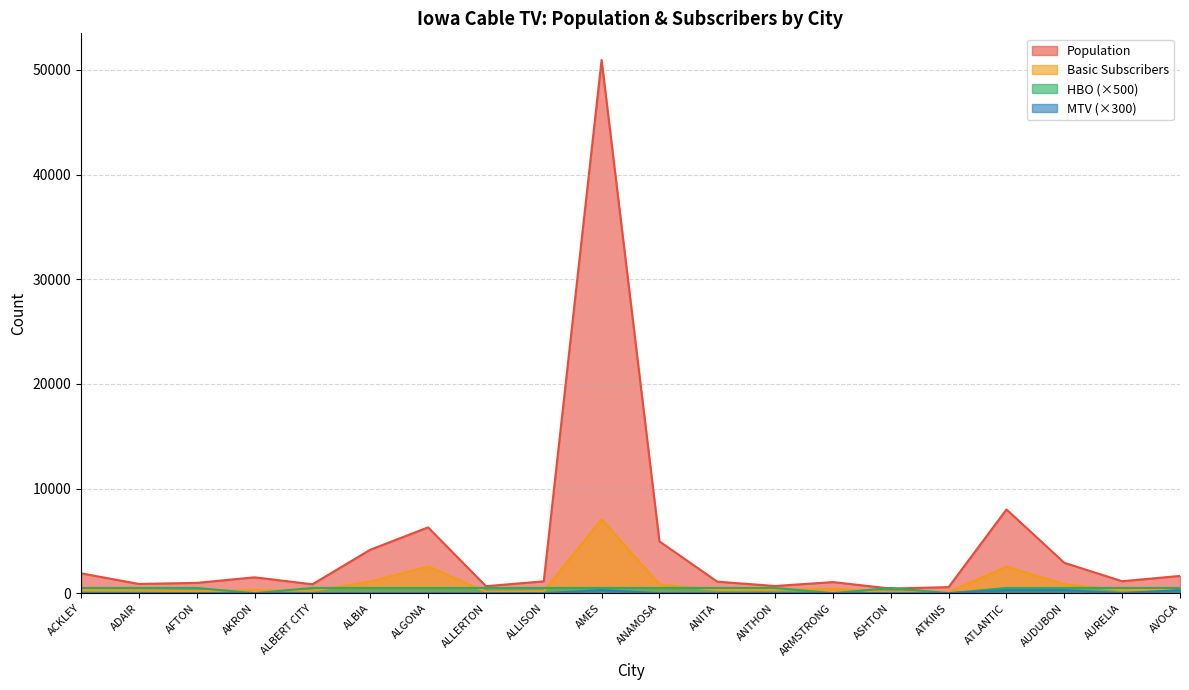

True or false: Population has a value of 4151 at ALBIA.

True